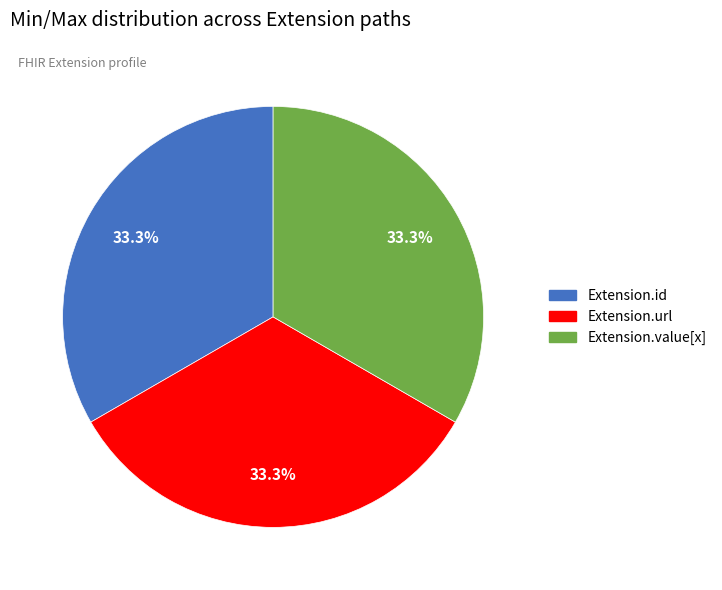

What portion of the pie excludes Extension.id?

66.7%